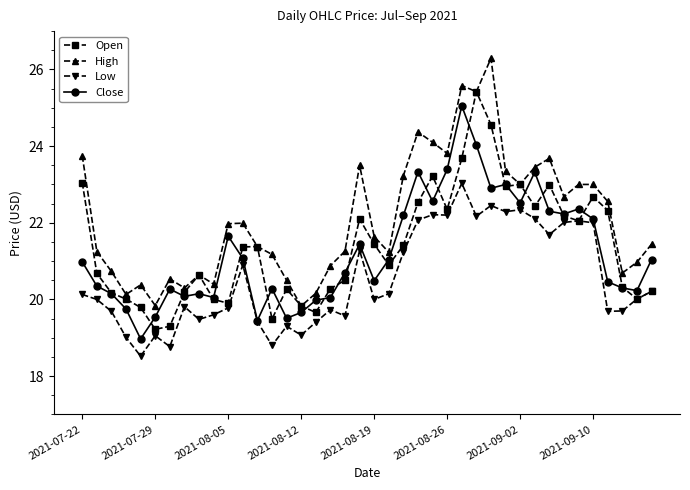

What is the value of the Close point at the 15th from the left?

19.5